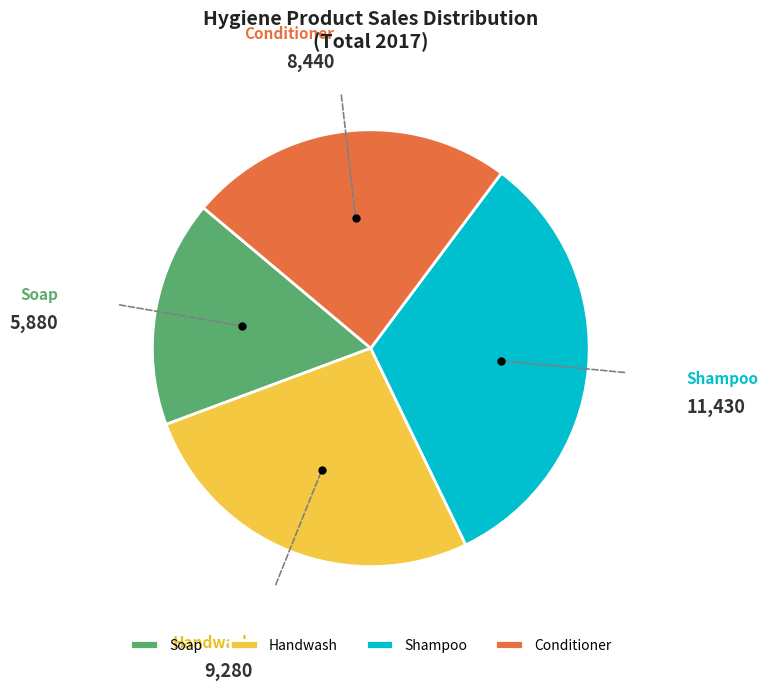

Which slice is the smallest?

Soap